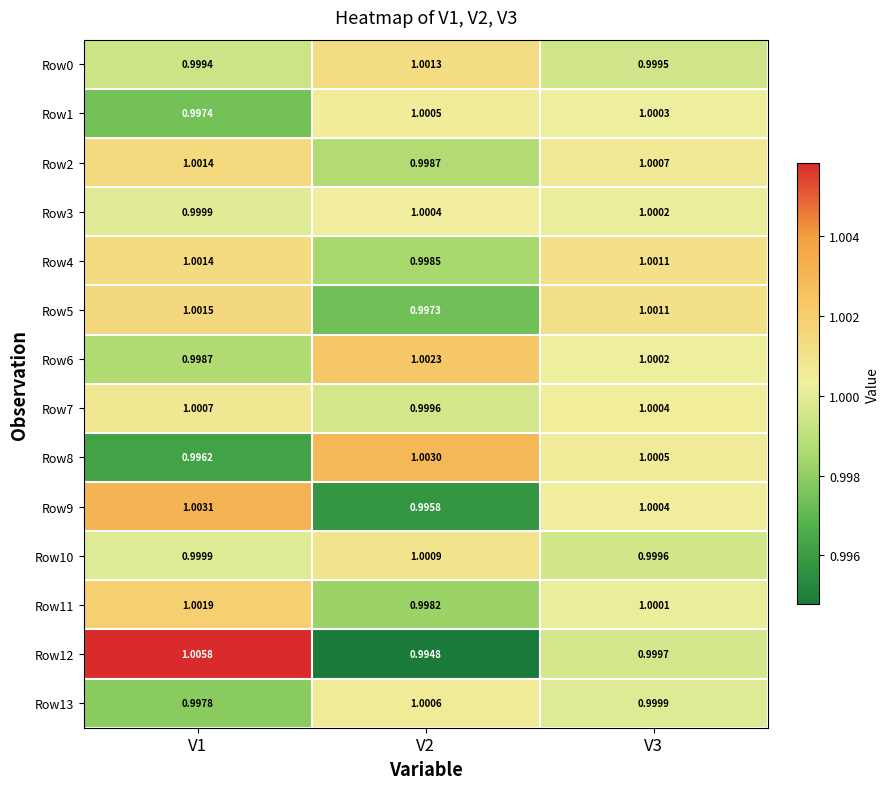

How many values in the Row9 series are below 1?

1